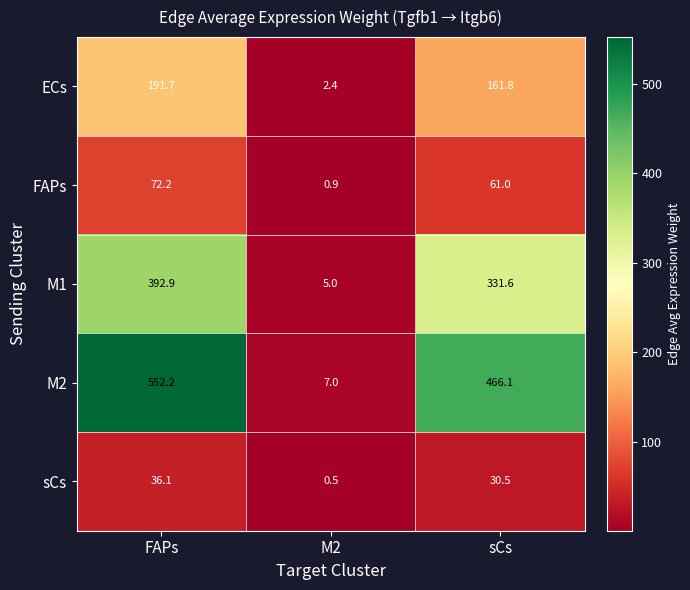

At which category is the sum across all series the highest?

FAPs